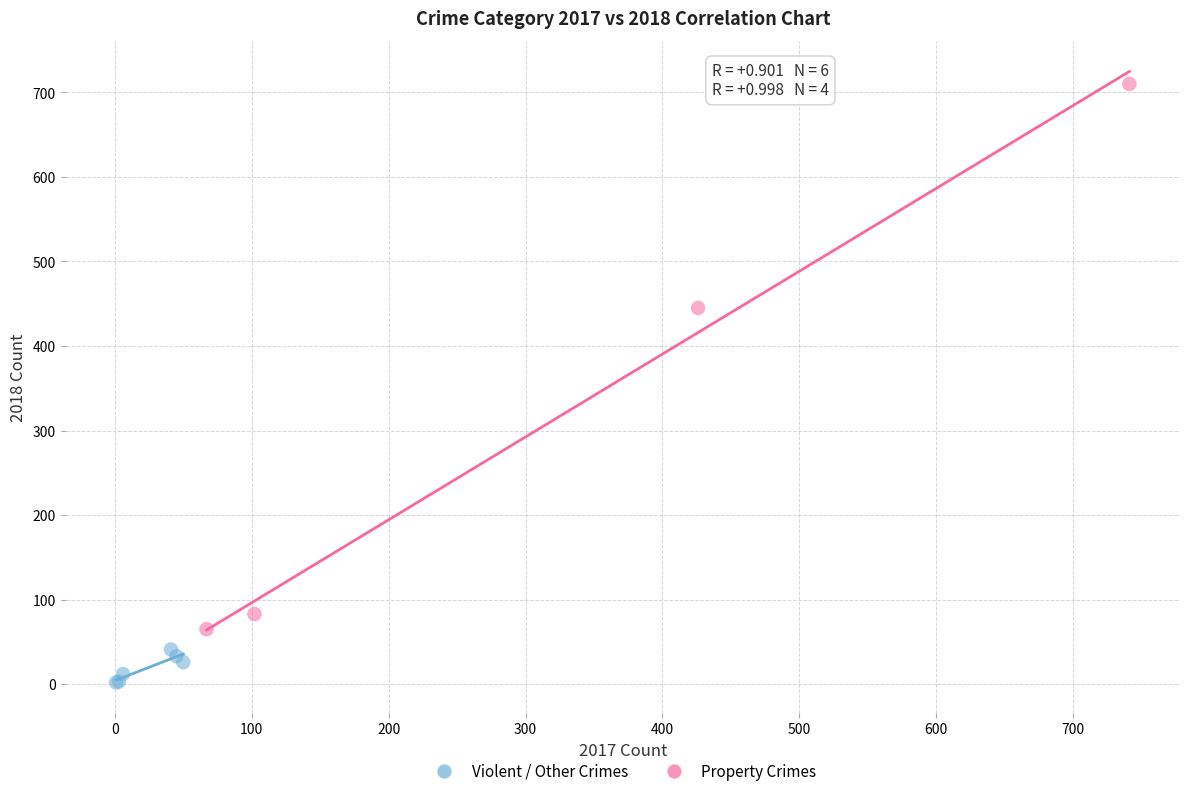

Which series reaches the minimum Y coordinate?

Violent / Other Crimes